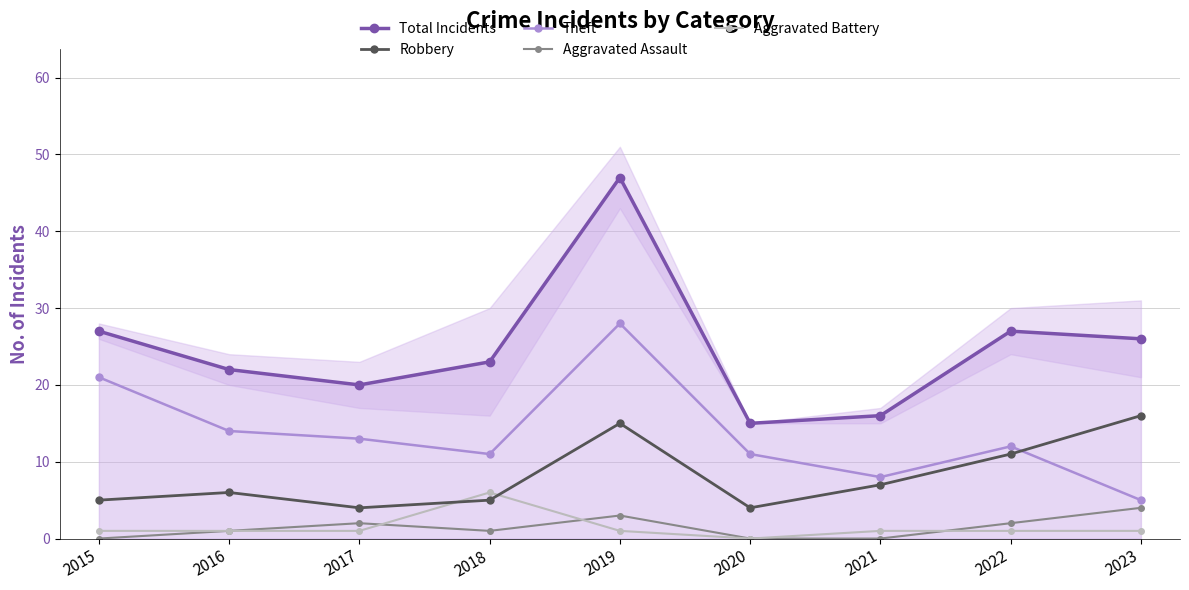

Which series ends up on top after the final intersection of Aggravated Battery and Aggravated Assault?

Aggravated Assault